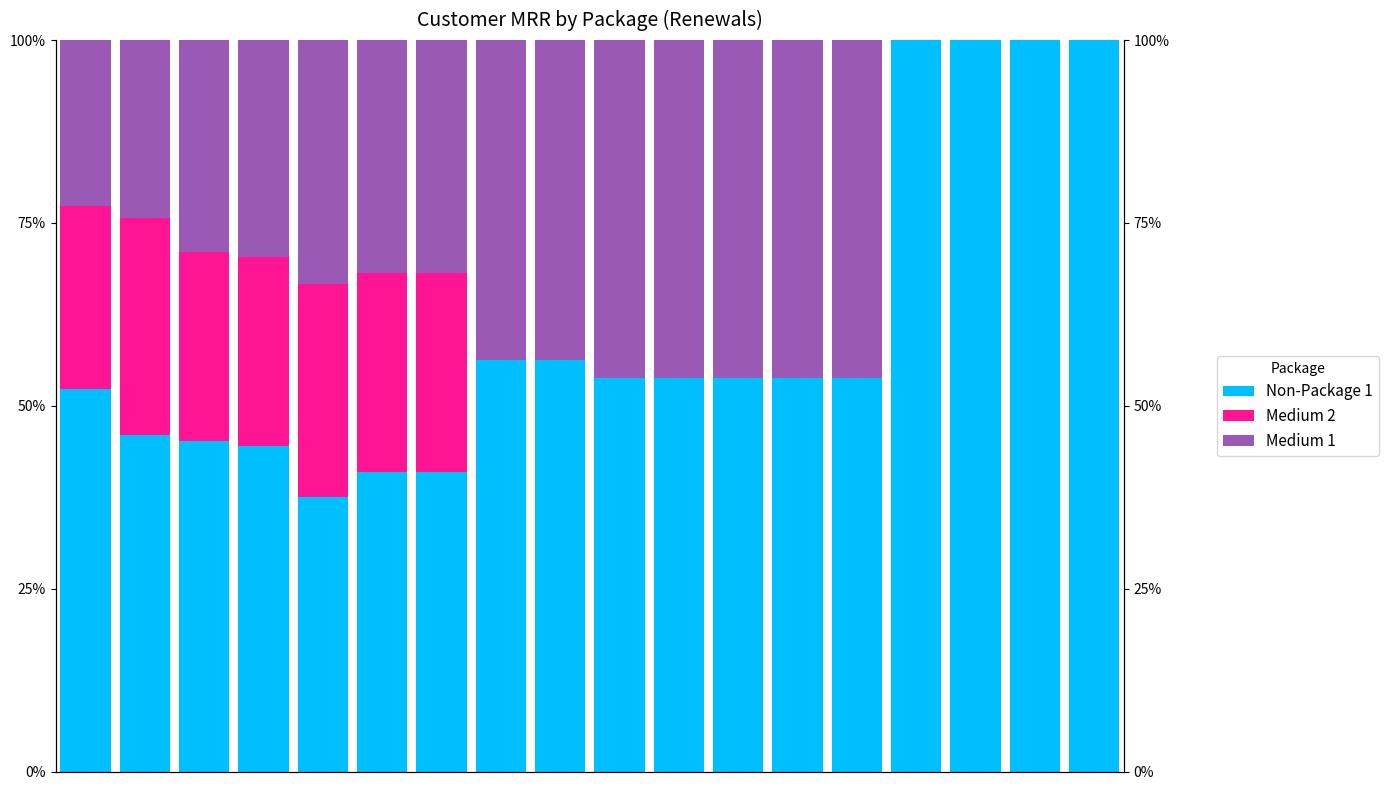

Which series has the largest total across all categories?

Non-Package 1